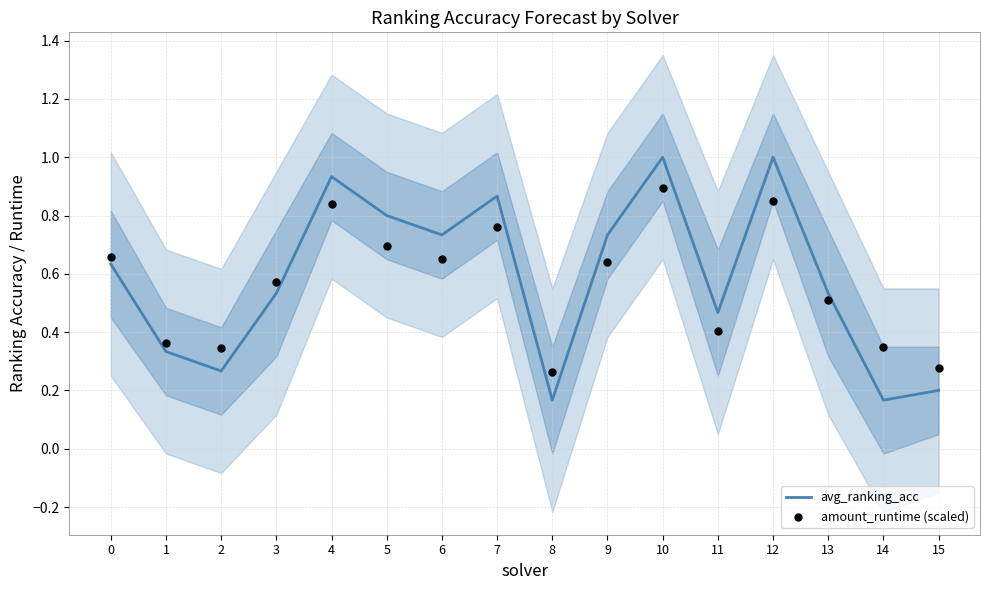

Which series has the largest Y range (max minus min)?

avg_ranking_acc